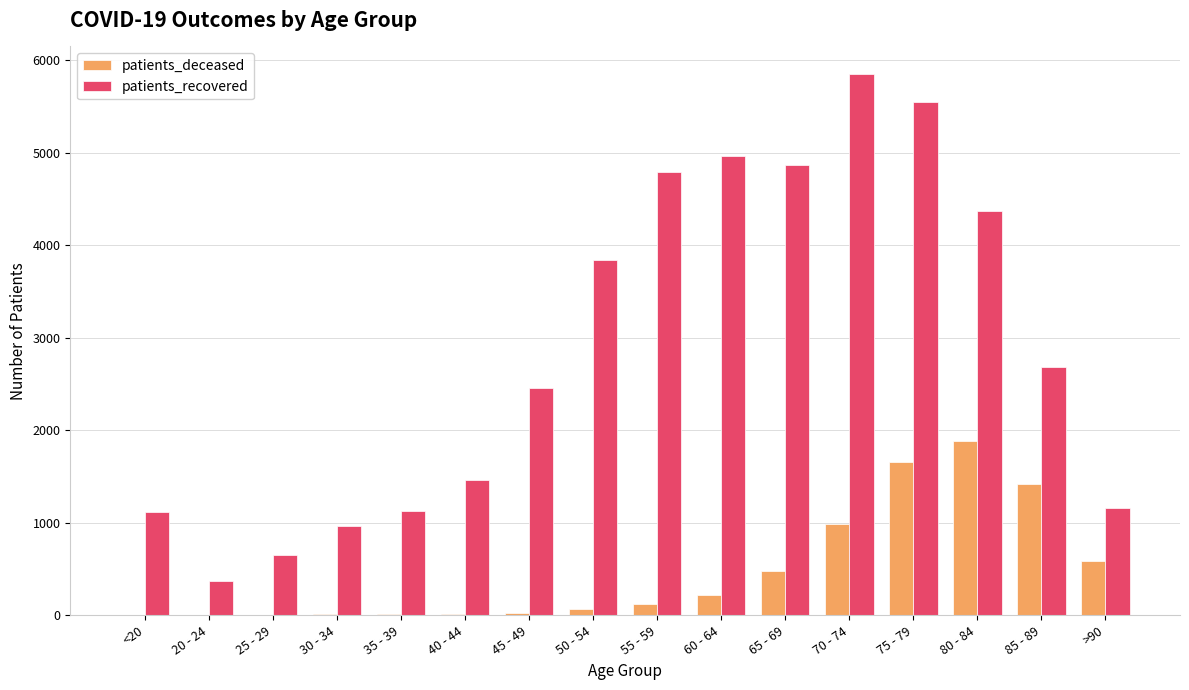

What is the average value of the patients_deceased series?

468